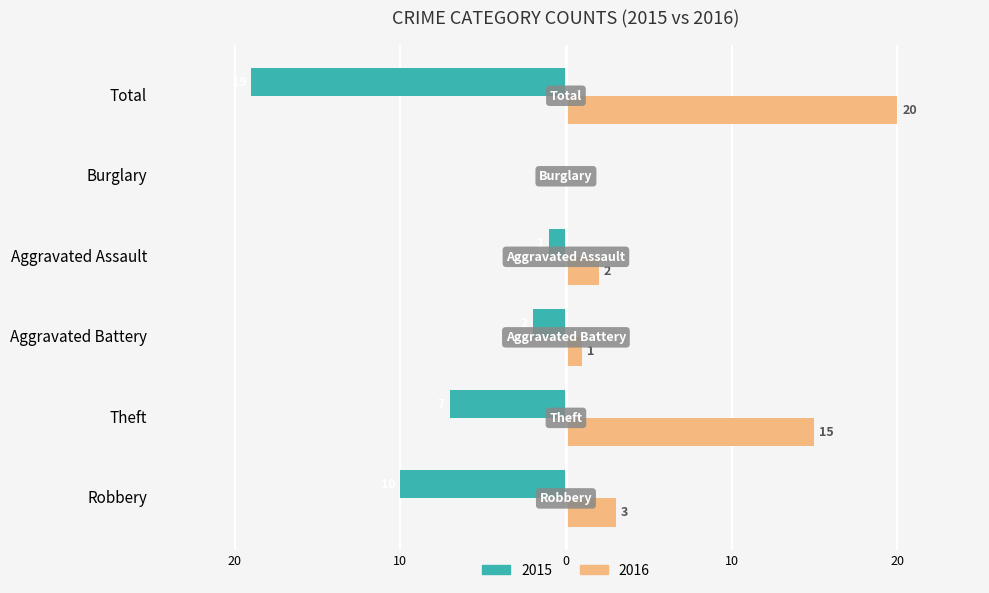

How many bars are there in total?

12